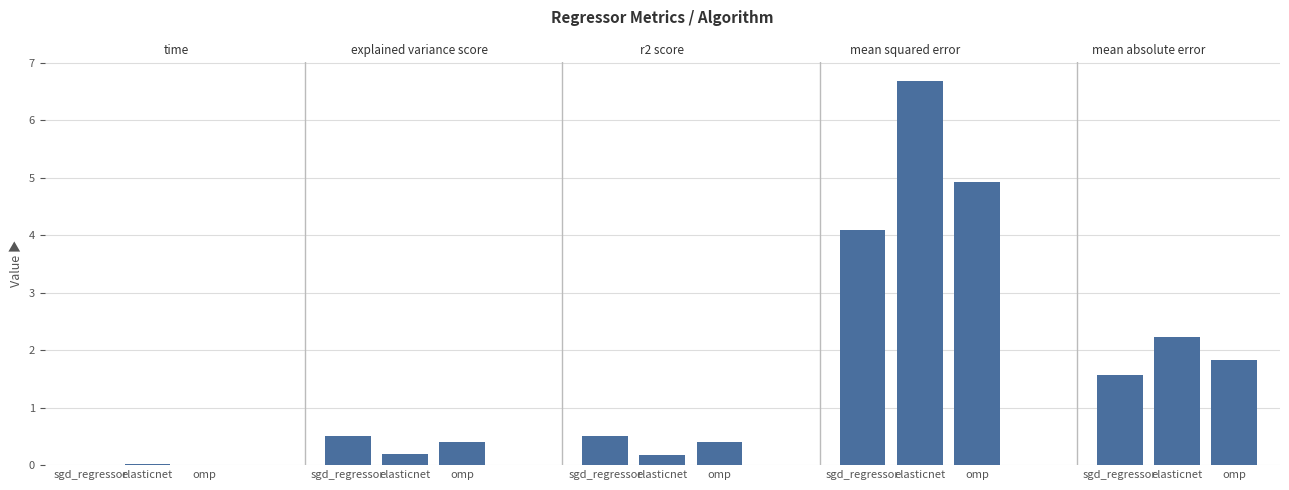

True or false: r2_score has a value of 0.8 at sgd_regressor.

False